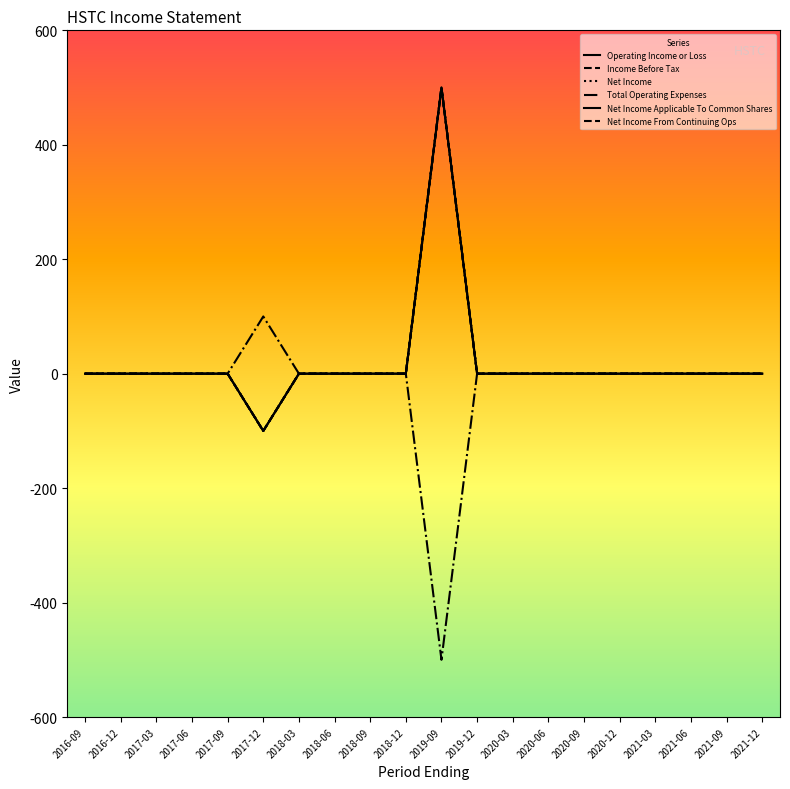

True or false: Net Income has a value of 308 at 2021-06.

False